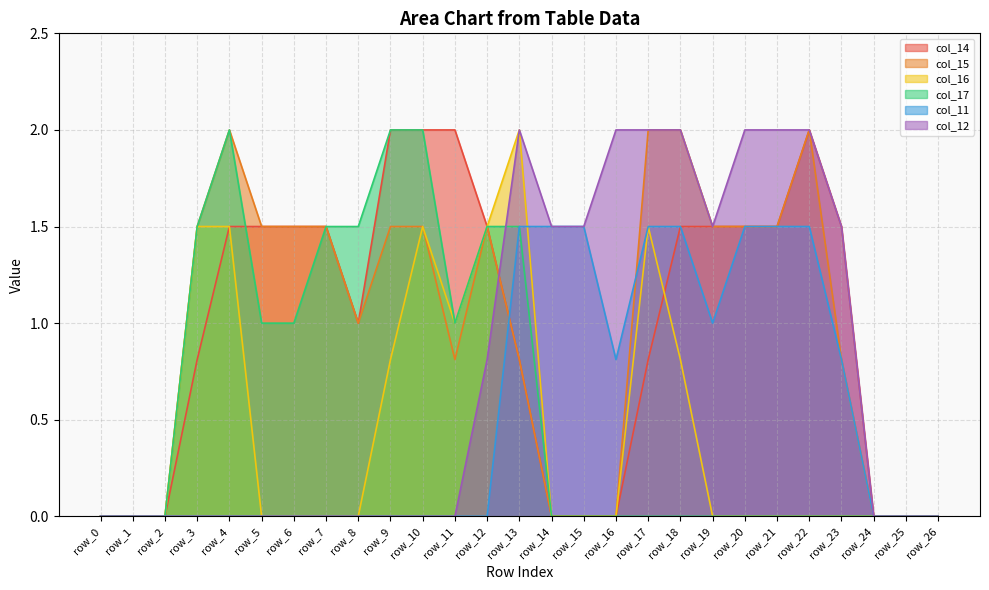

Which label corresponds to the smallest value in the chart?

row_0